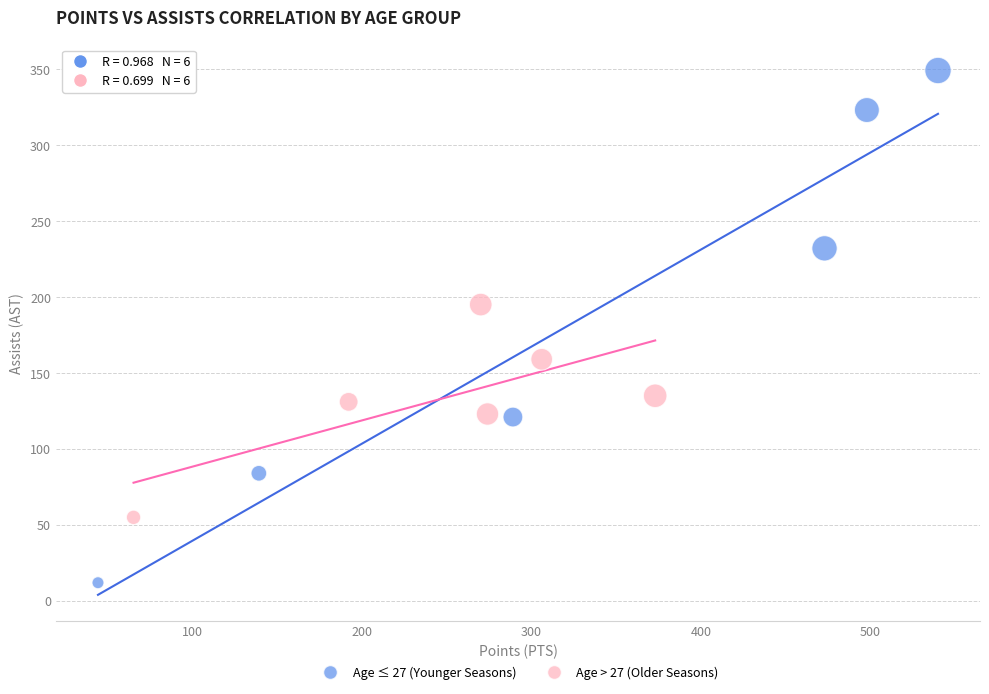

Which series contains the lowest Y value?

Age ≤ 27 (Younger Seasons)